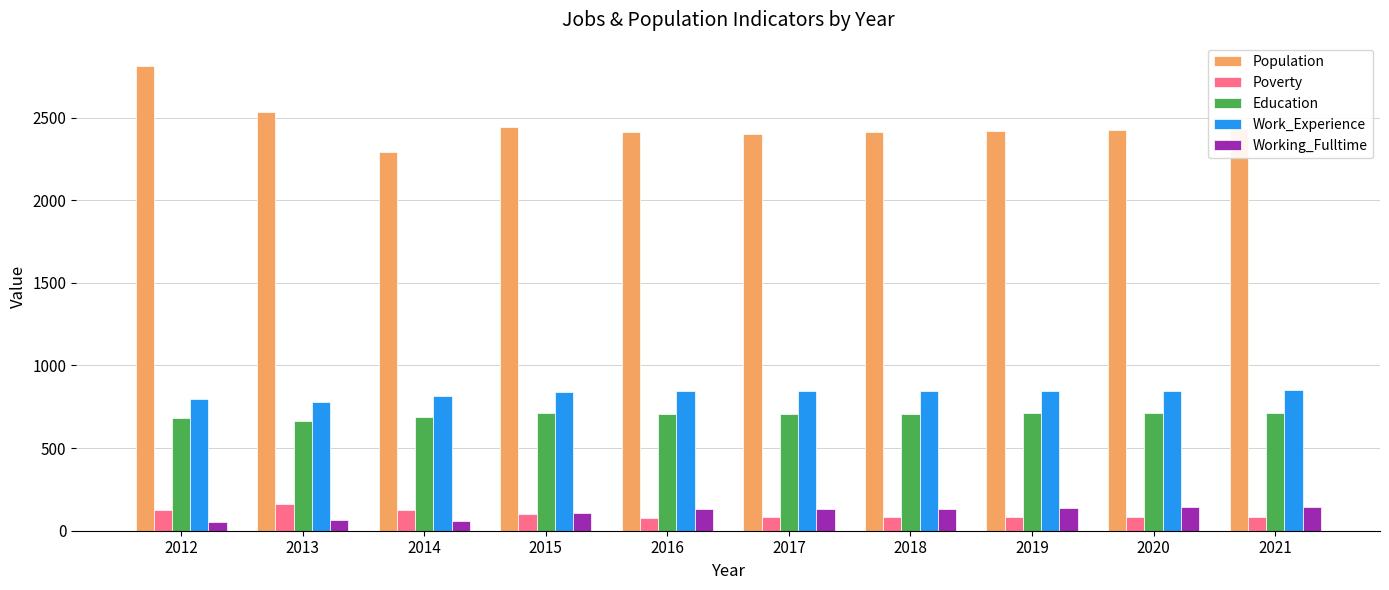

True or false: Working_Fulltime has a value of 42 at 2018.

False